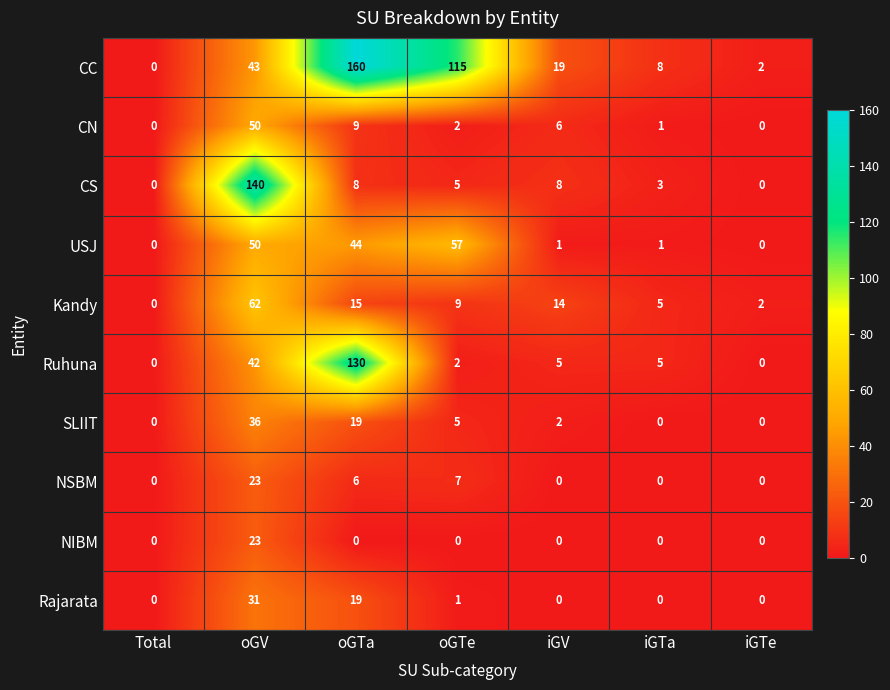

What is the difference between the USJ values at oGV and Total?

50